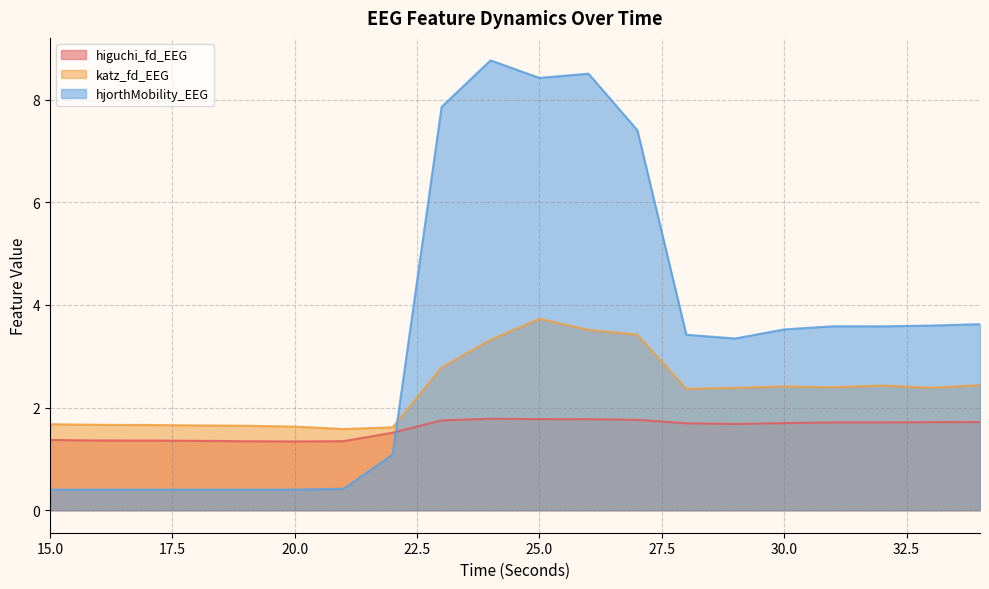

List the labels in order of katz_fd_EEG value, smallest first.

21, 22, 20, 19, 18, 17, 16, 15, 28, 29, 33, 31, 30, 32, 34, 23, 24, 27, 26, 25